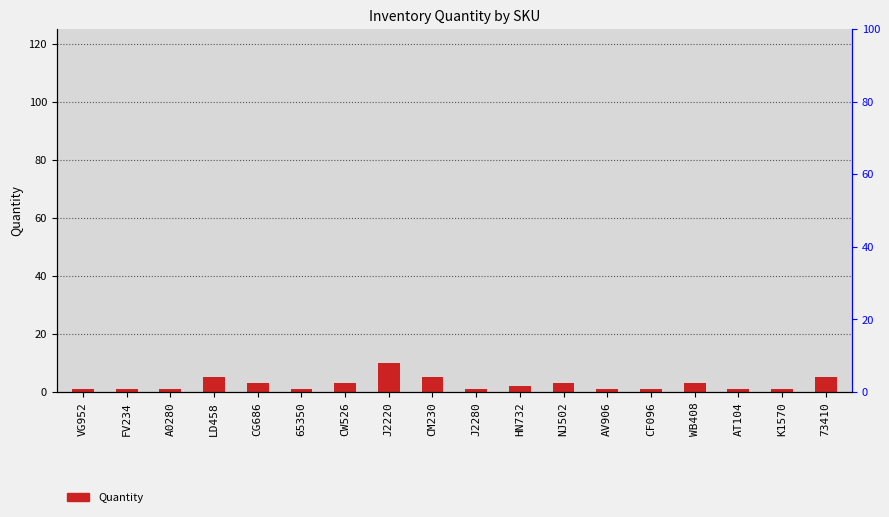

What is the difference between the second highest and second lowest values?

4